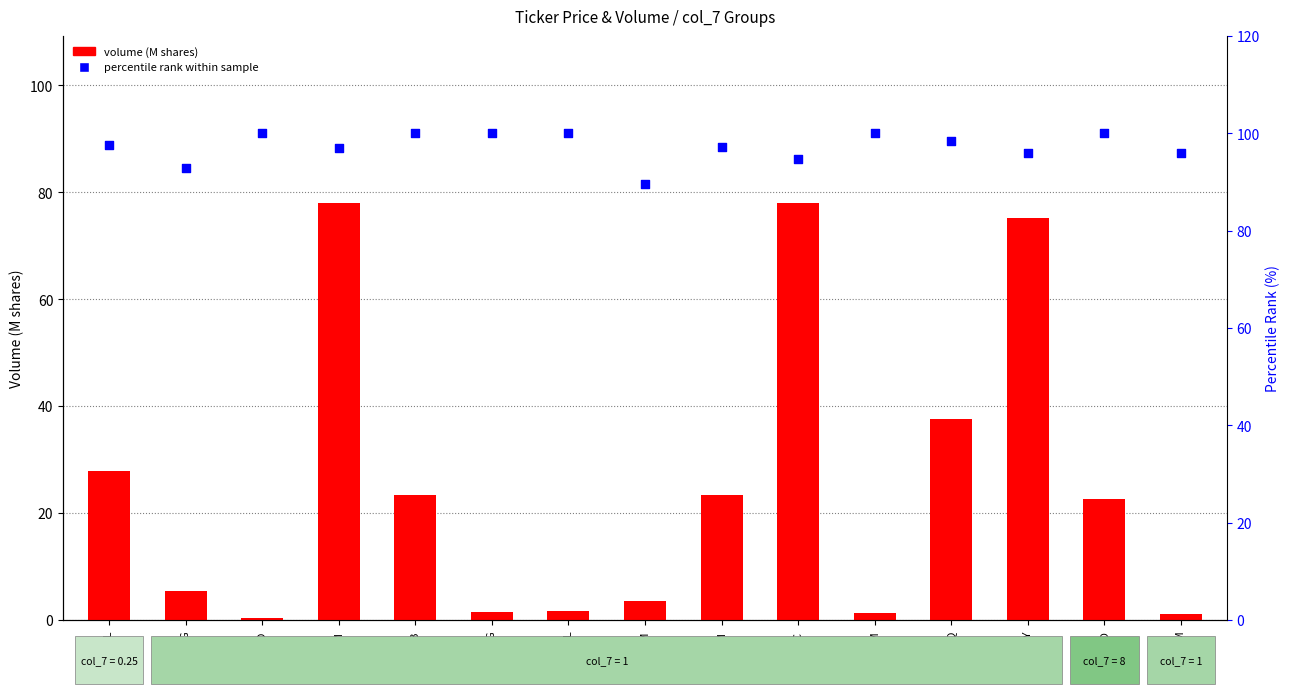

Which series has the largest total across all categories?

percentile rank within sample